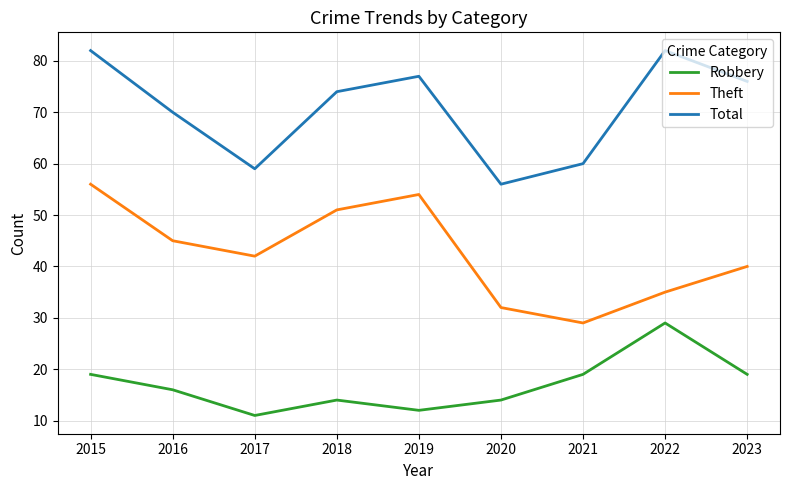

What is the total value across all series at 2015?

157